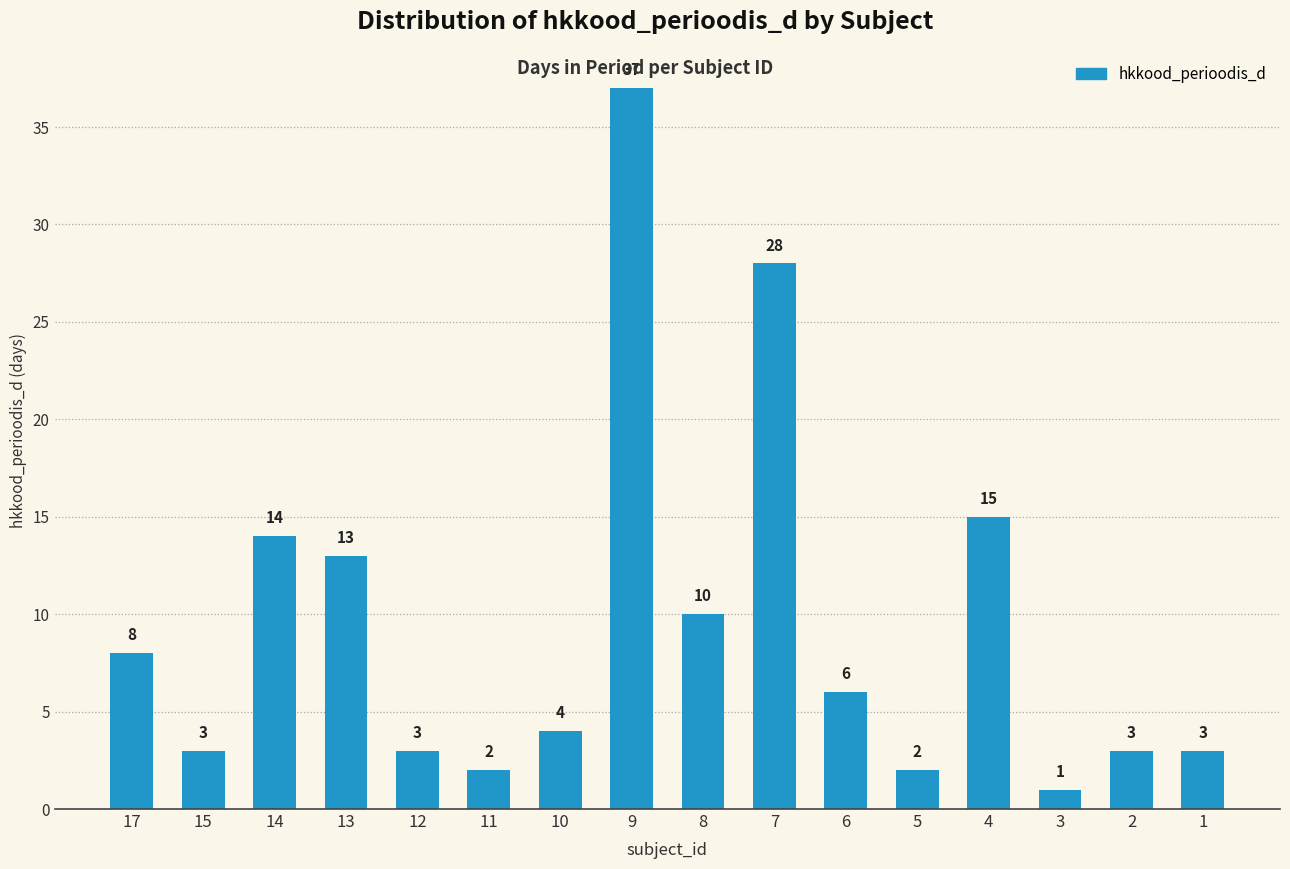

What is the minimum value shown in the chart?

1